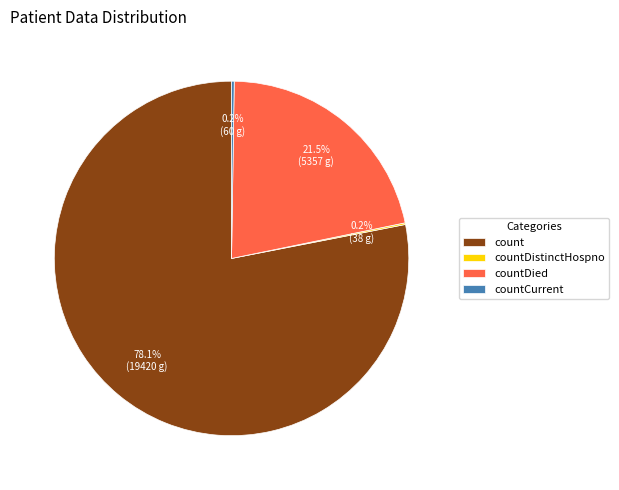

Which category accounts for the majority?

count